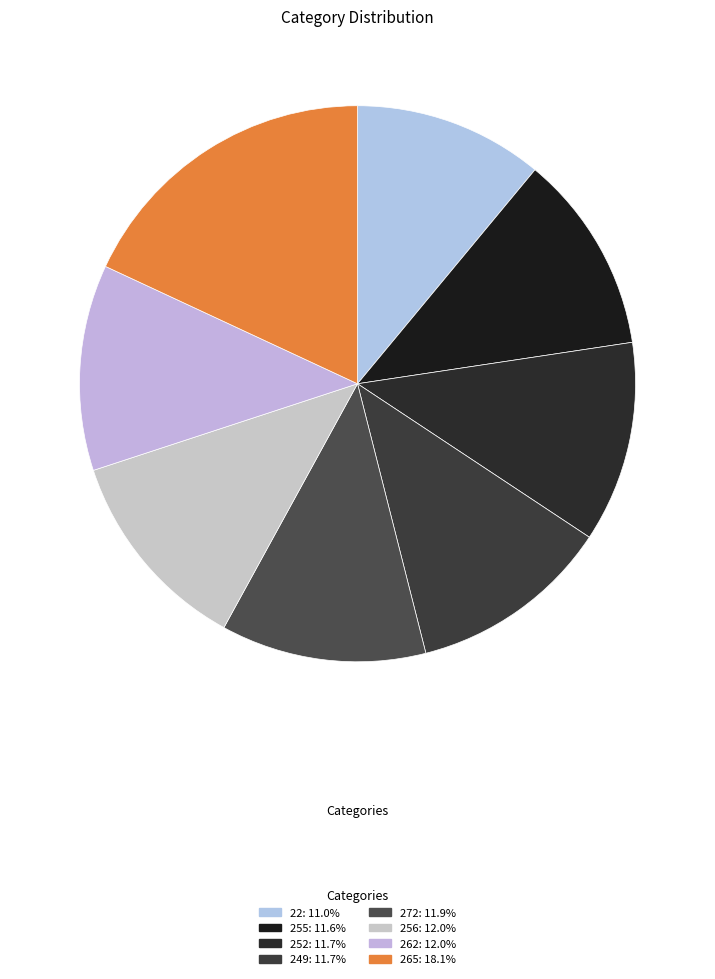

Is 265 the majority of the pie?

No